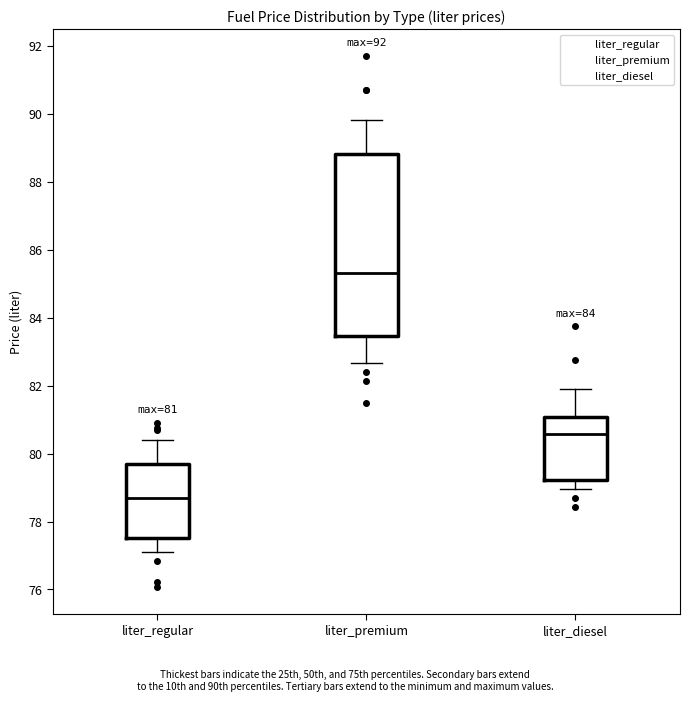

Which box is the tallest, from its lower edge to its upper edge?

liter_premium